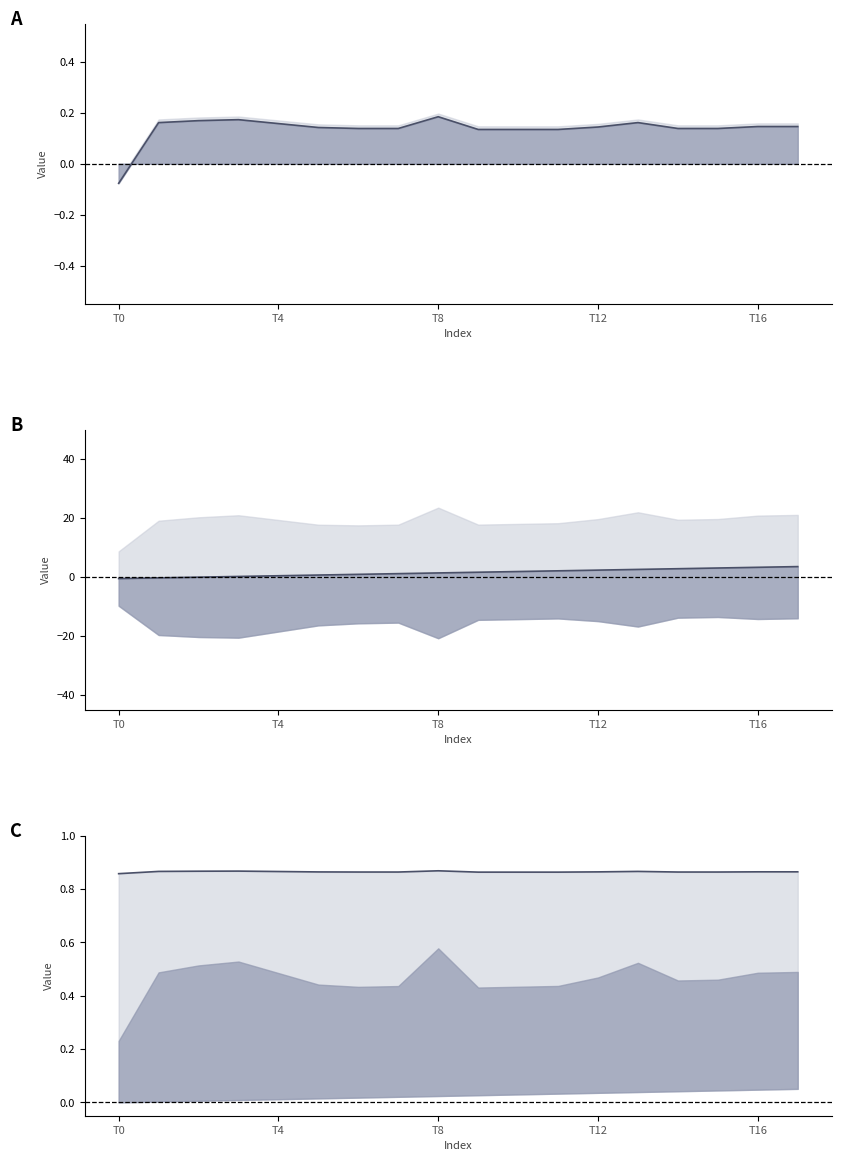

What is the label of the 12th point from the right?

6